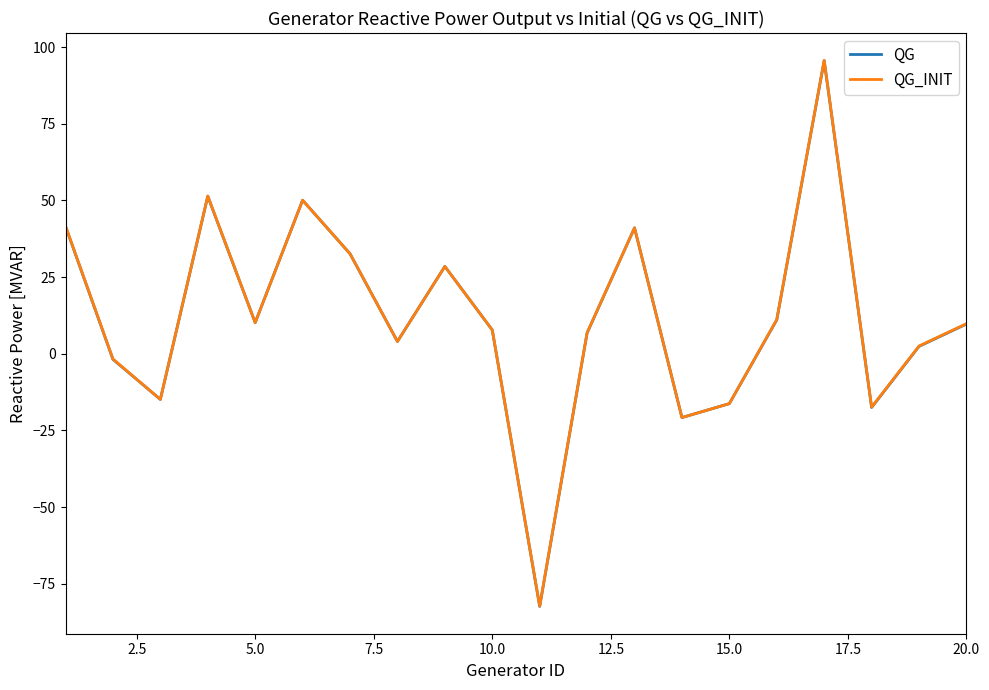

How many values in the QG series are below 9?

10